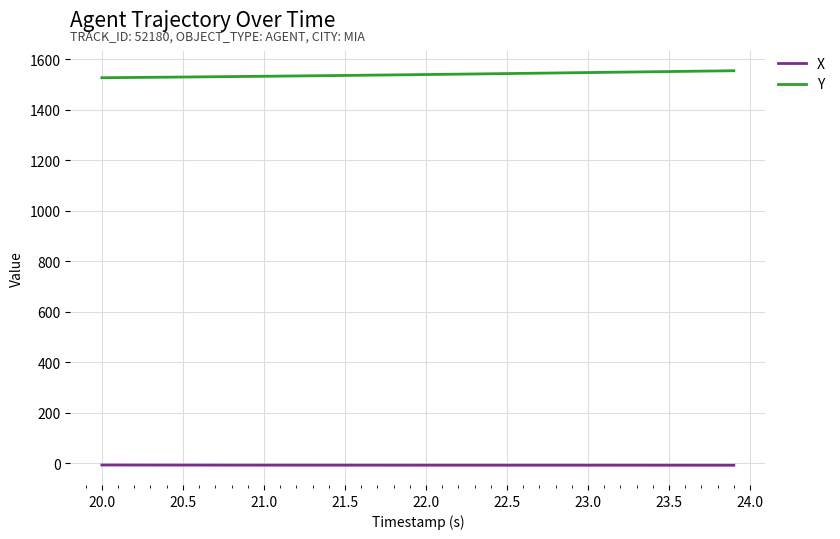

What is the lowest value of the X series?

-7.4